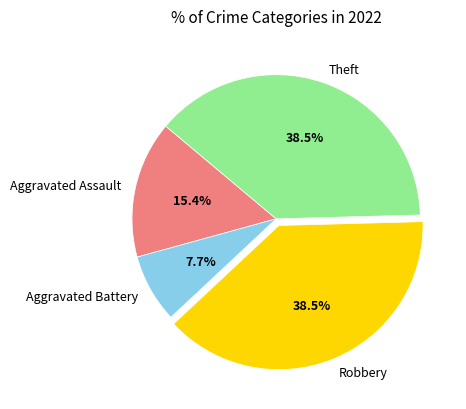

Approximately how many times larger is the value at Aggravated Assault compared to Theft?

0.4